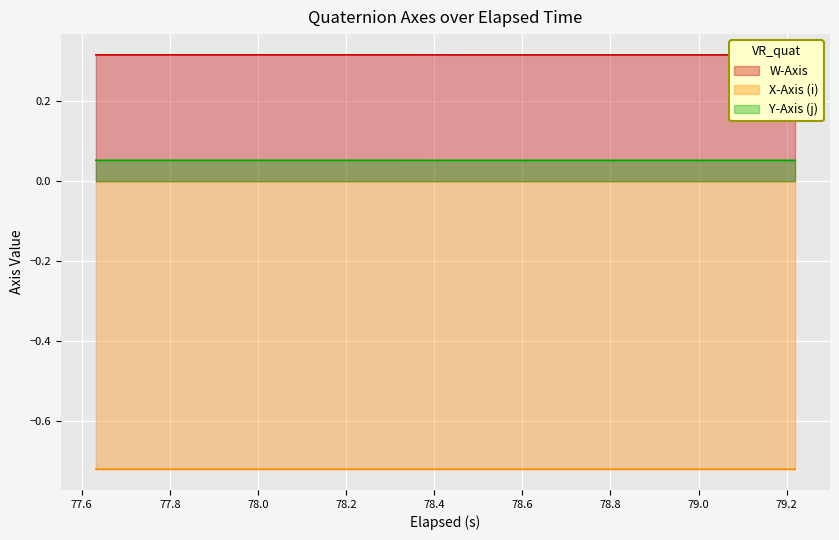

True or false: Y-Axis (j) and X-Axis (i) cross at least once.

False